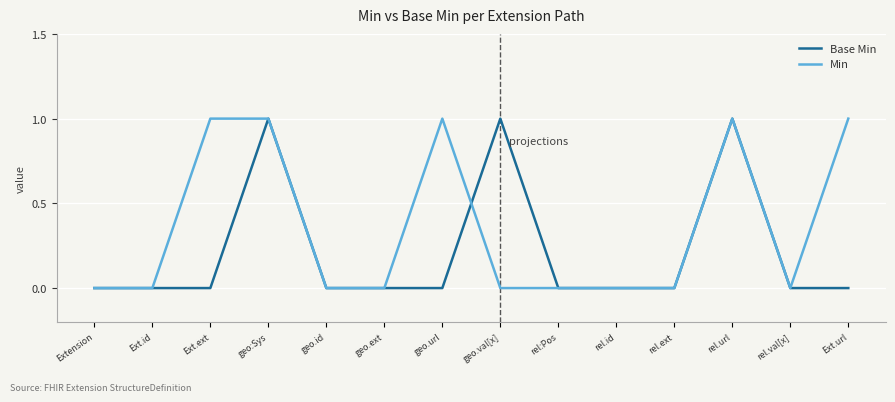

What position from the left is Extension?

1